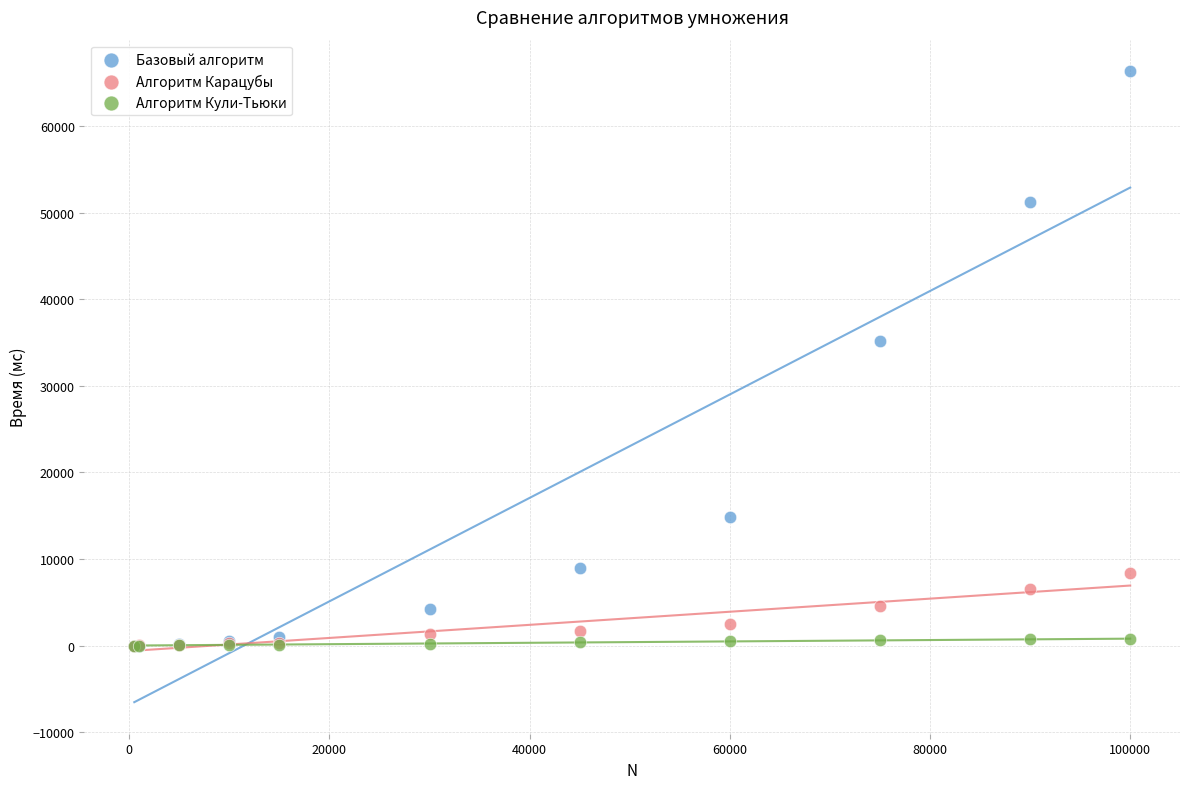

Which series has the largest Y range (max minus min)?

Базовый алгоритм